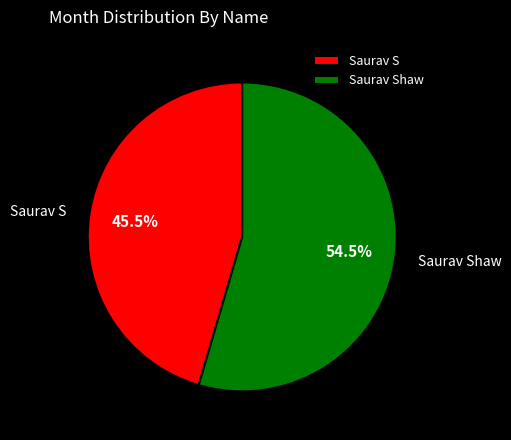

Does Saurav S account for over 50% of the chart?

No